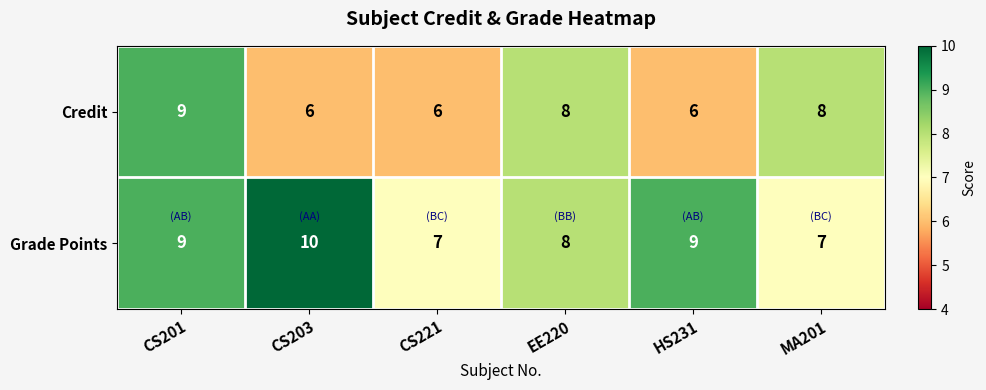

Which series changed the most between EE220 and MA201?

Grade Points